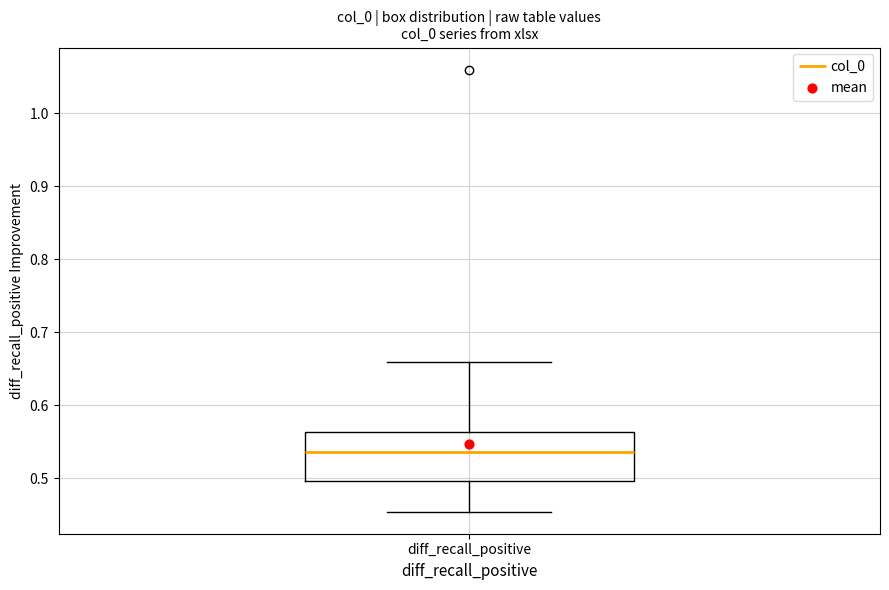

Read this box plot against the y-axis: the position of the median line, the range covered by the box, and the ends of both whiskers. The values are not printed on the chart, so give them approximately, as read against the axis.

median 0.54, box 0.50 to 0.56, whiskers 0.45 to 0.66